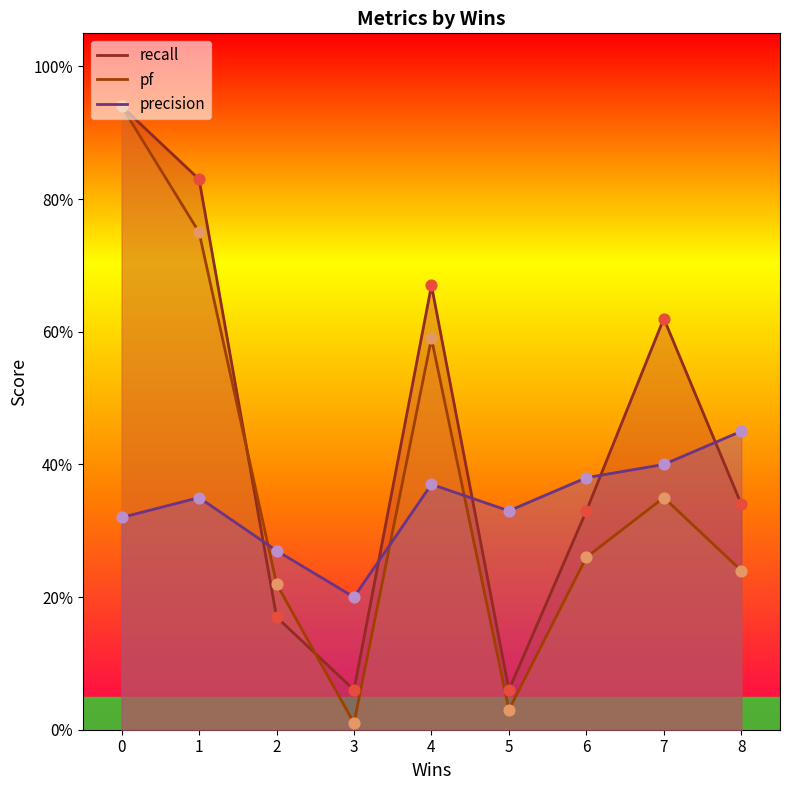

Which series has the largest total across all categories?

recall